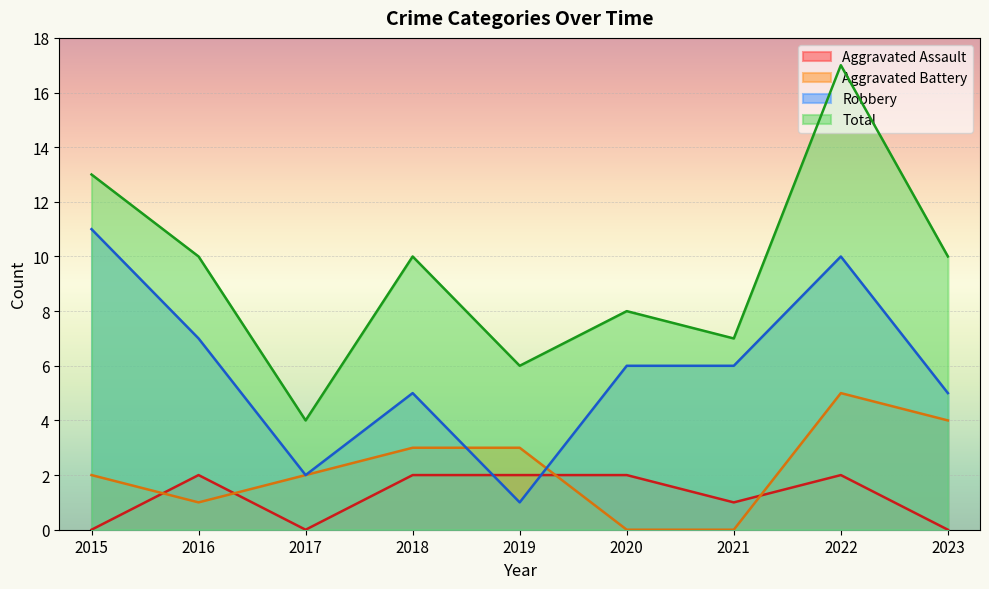

The value of Aggravated Battery at 2019 is 3. True or false?

True